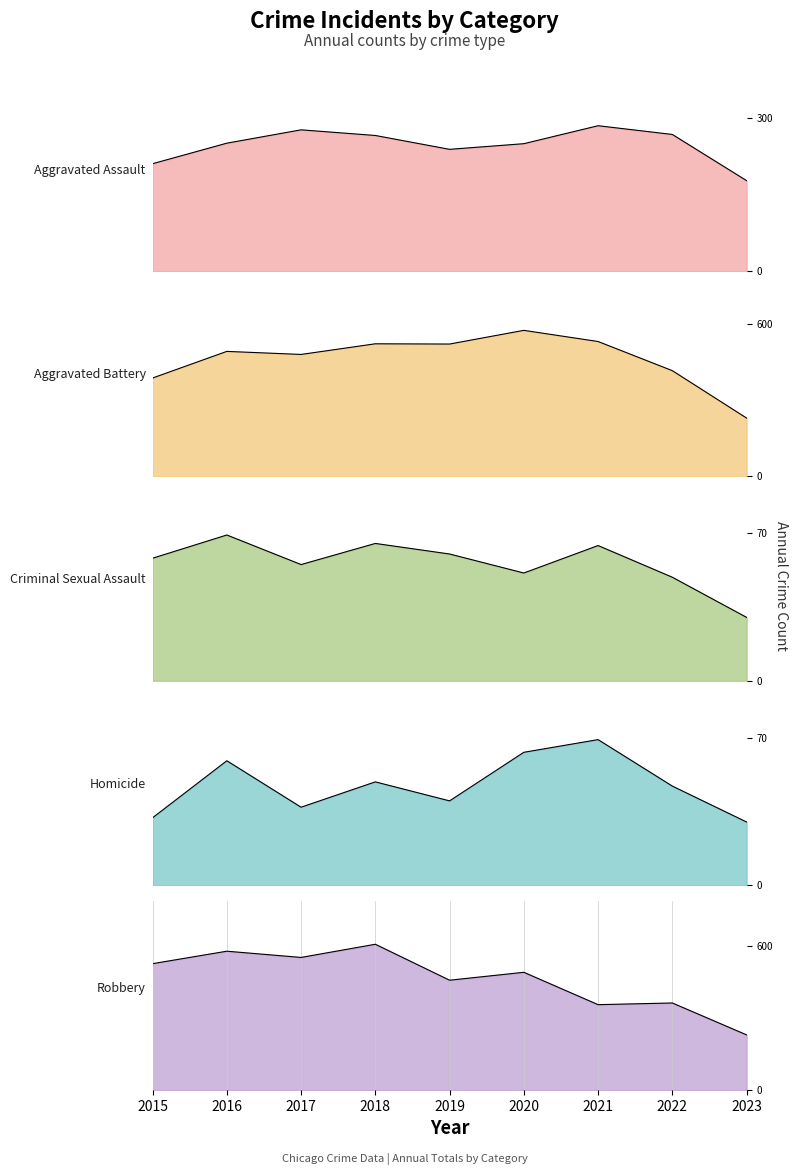

What is the highest value of the Homicide series?

69